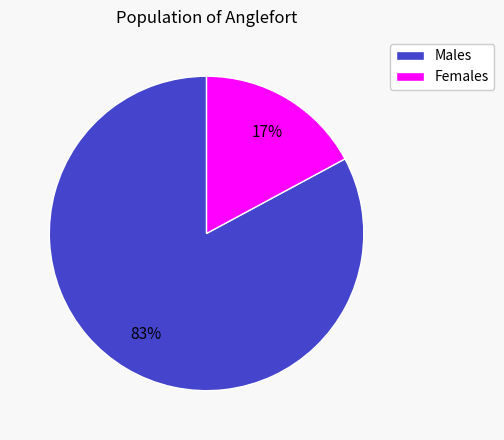

To the nearest percent, what percentage of the pie is Females?

17%